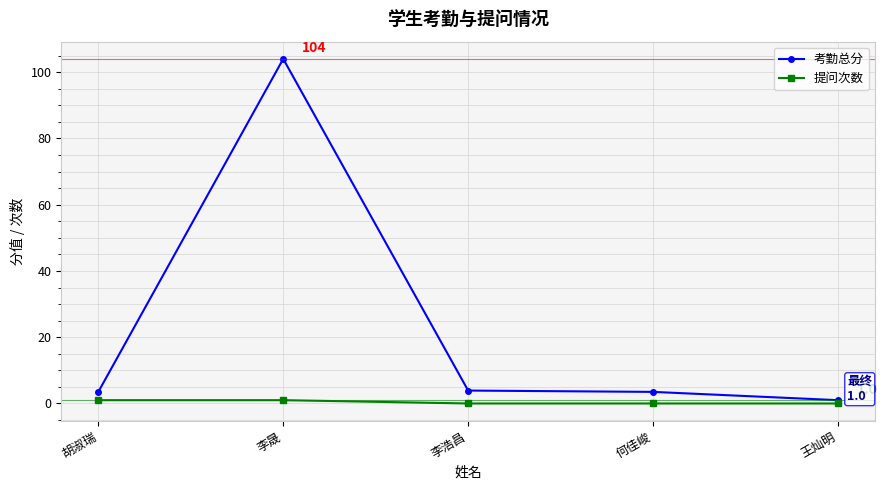

What are all the series names shown in the legend?

考勤总分, 提问次数